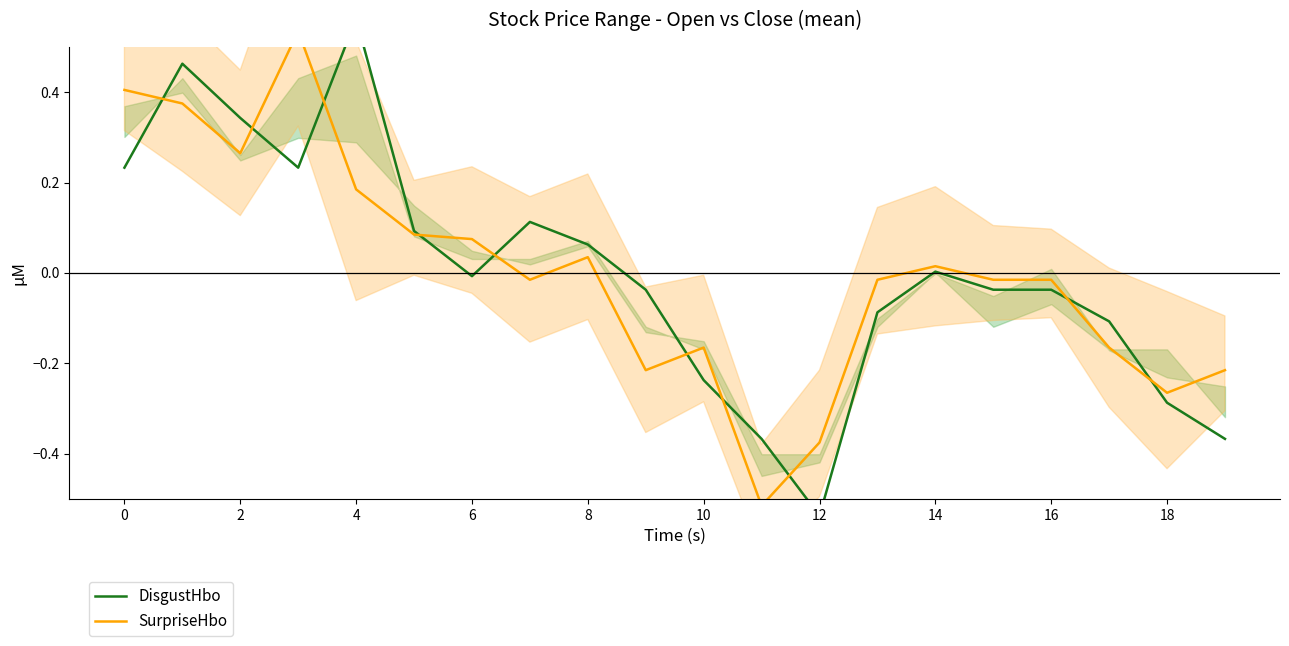

What is the minimum value for SurpriseHbo?

-0.5